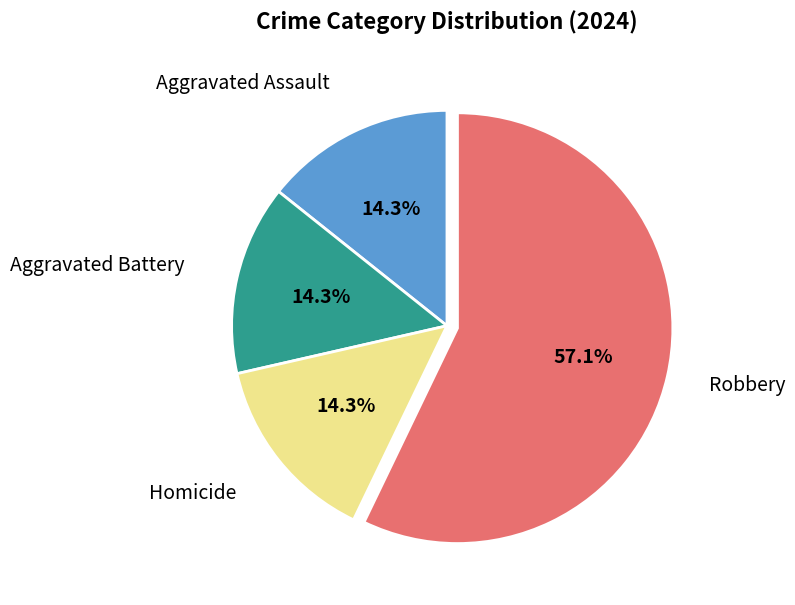

What portion of the pie excludes Aggravated Battery?

85.7%